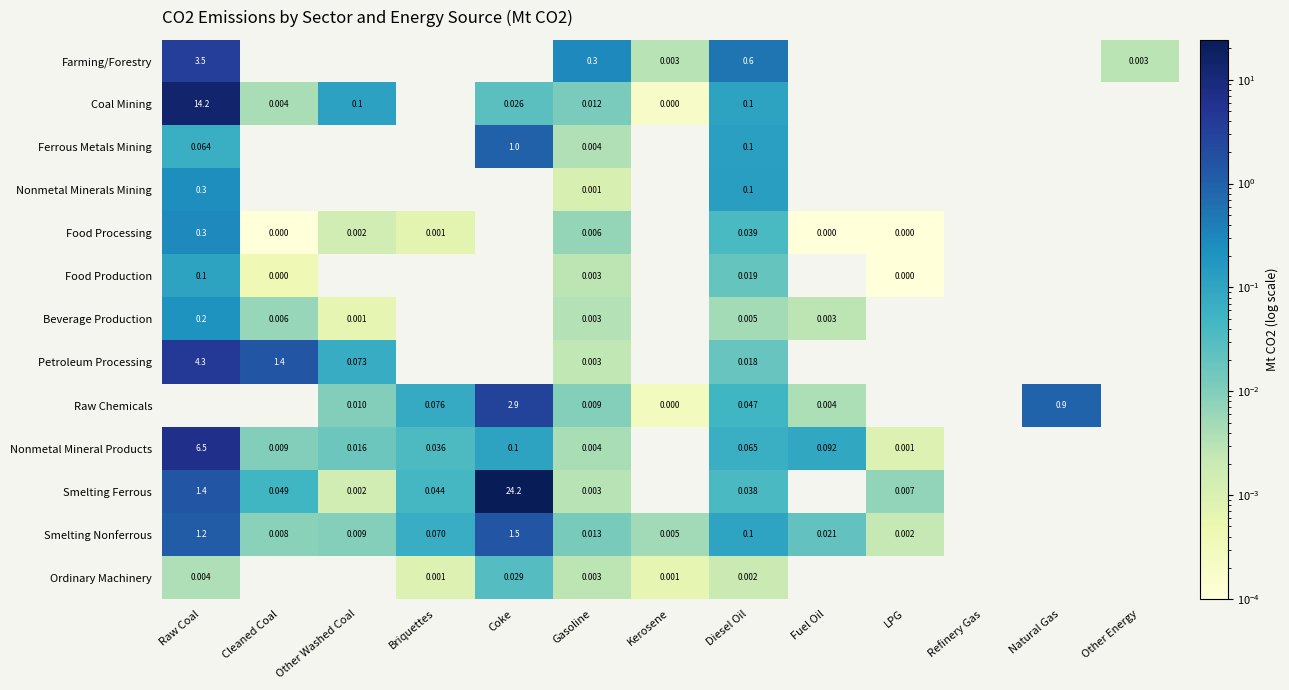

Is the value of Smelting Ferrous at Coke greater than the value of Smelting Nonferrous at Cleaned Coal?

Yes